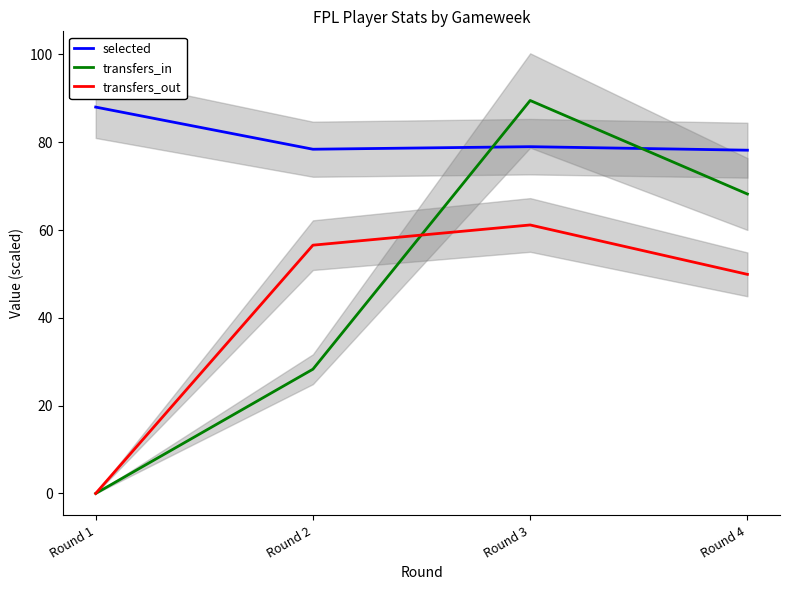

True or false: transfers_in has a value of 6.9 at Round 2.

False